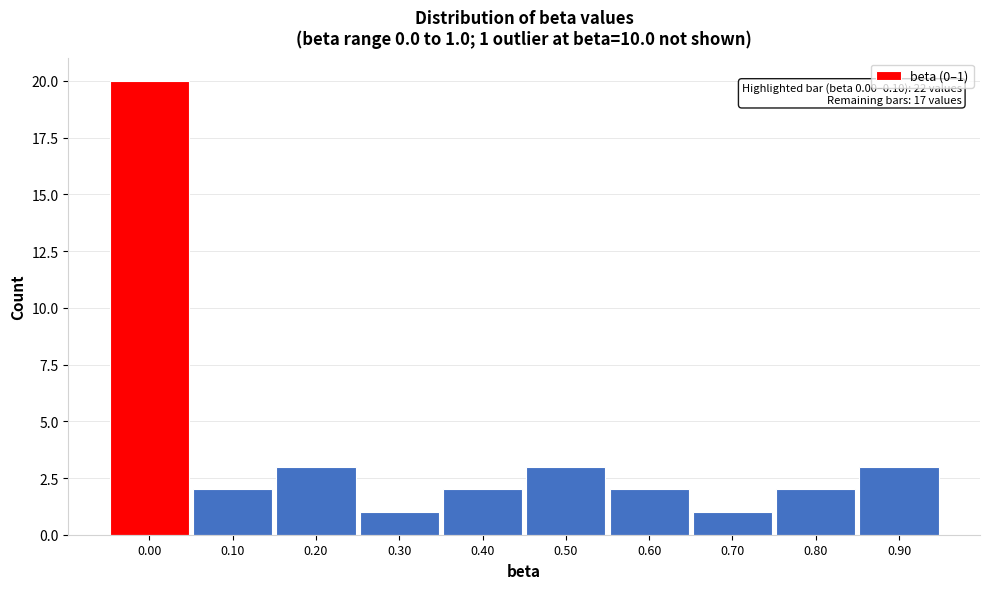

Reading left to right, transcribe all the data shown in this chart.

0.00=20	0.10=2	0.20=3	0.30=1	0.40=2	0.50=3	0.60=2	0.70=1	0.80=2	0.90=3